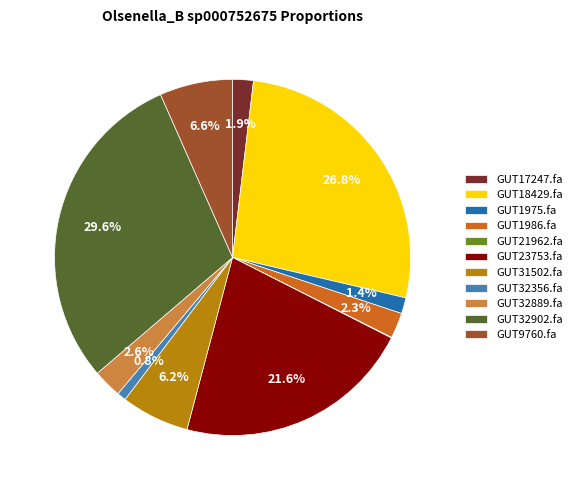

Which has a higher value, GUT31502.fa or GUT1975.fa?

GUT31502.fa